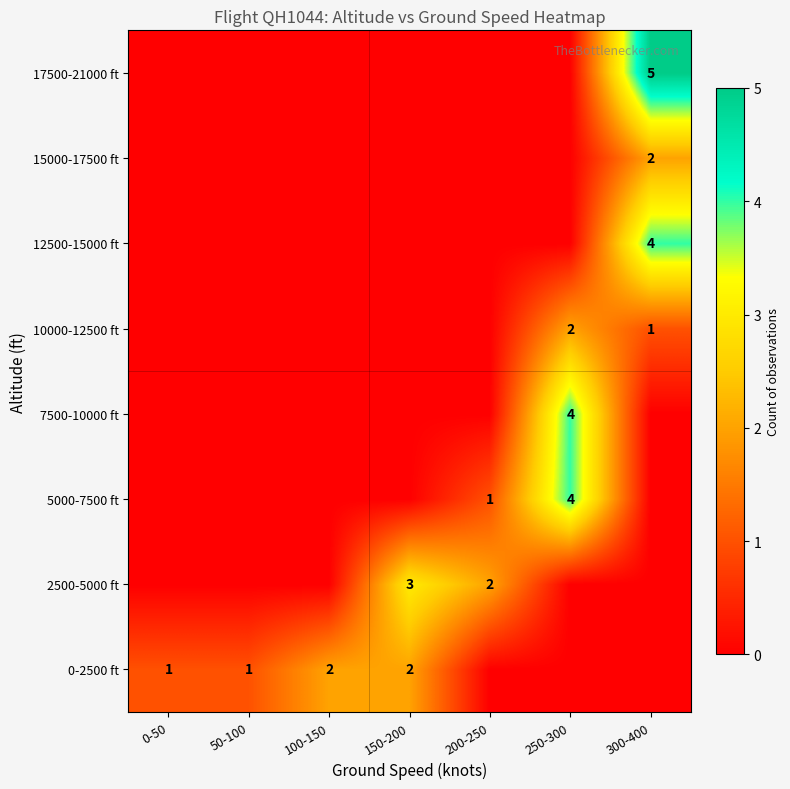

At how many categories does at least one series exceed 2?

3